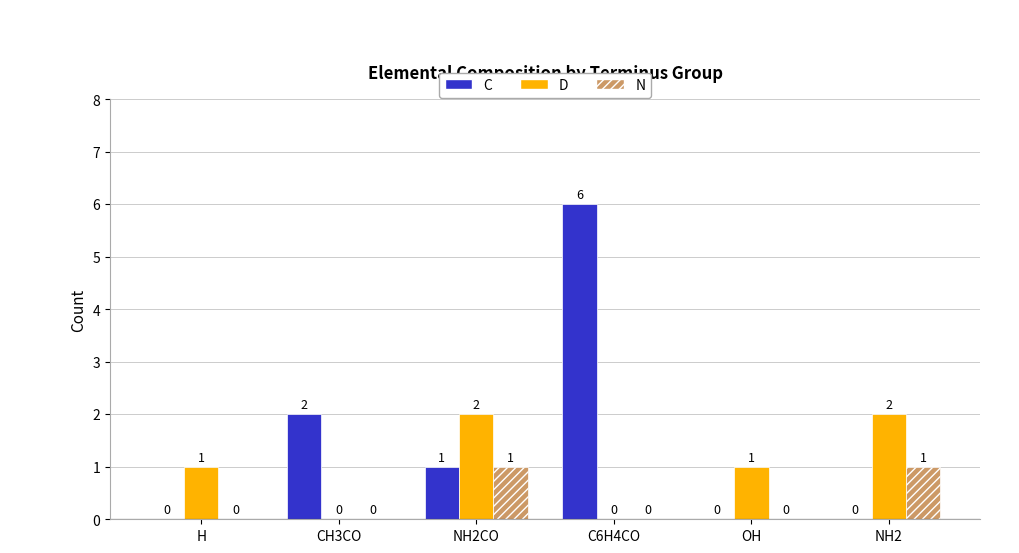

Are the bars horizontal?

No